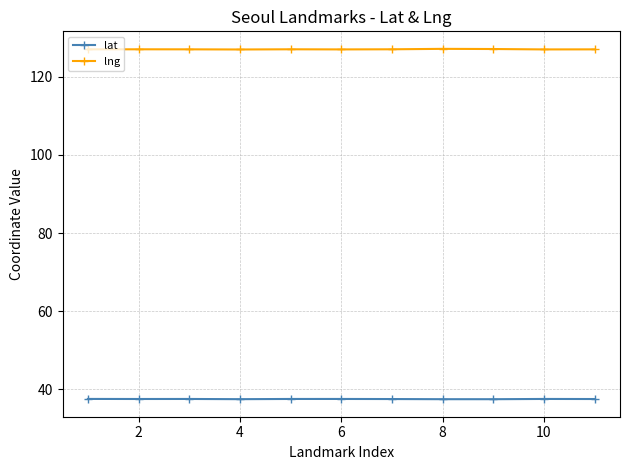

What is the greatest value displayed?

127.1